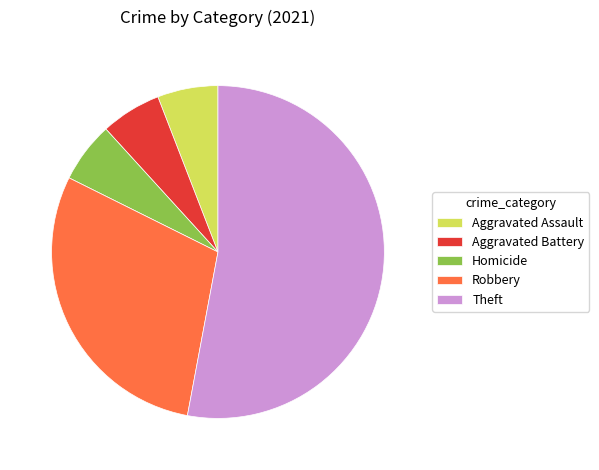

True or false: Aggravated Battery accounts for 16% of the total.

False